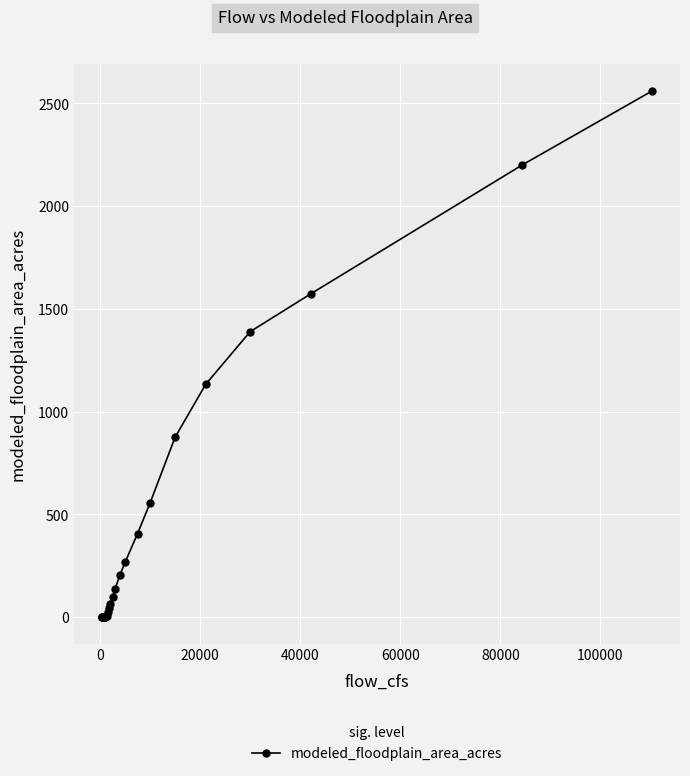

What is the greatest value displayed?

2561.9